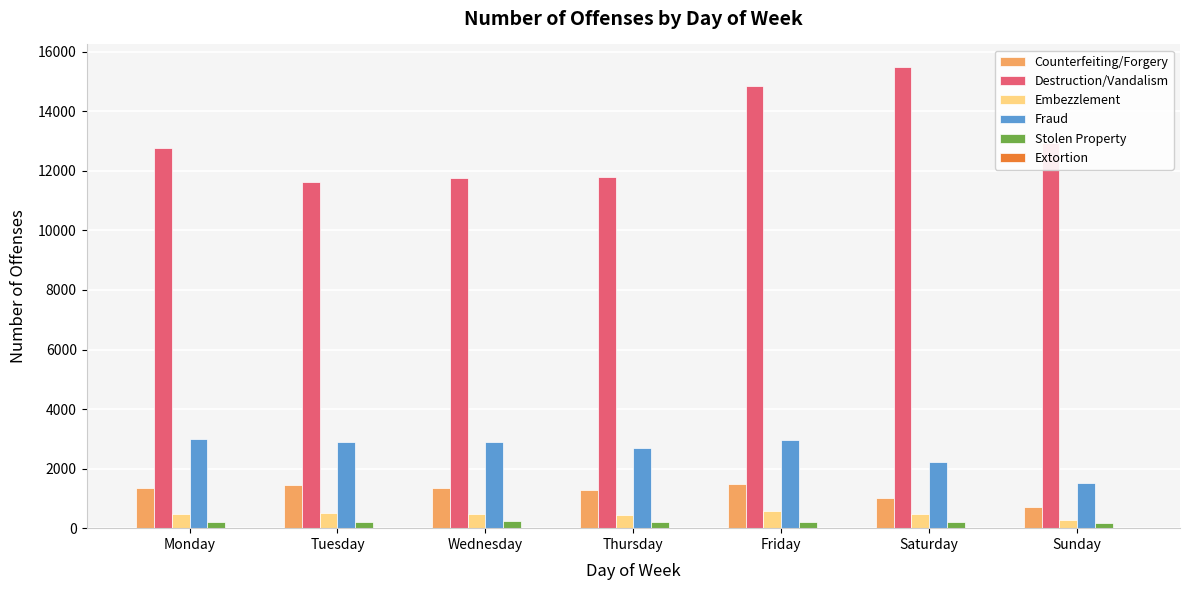

Which series has the largest total across all categories?

Destruction/Vandalism